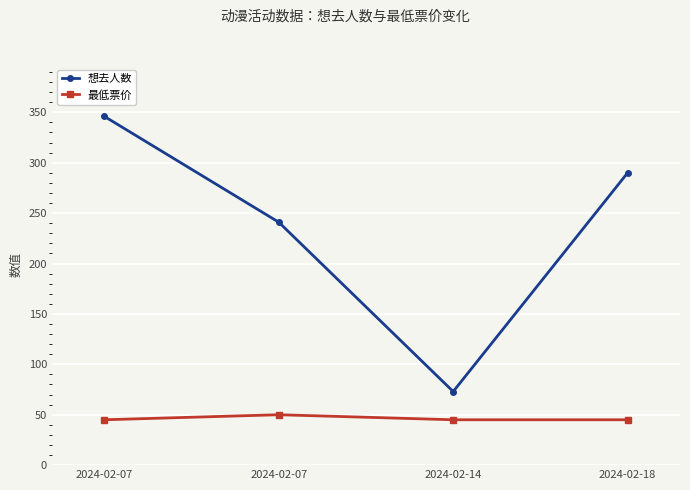

How many distinct data groups are displayed?

2